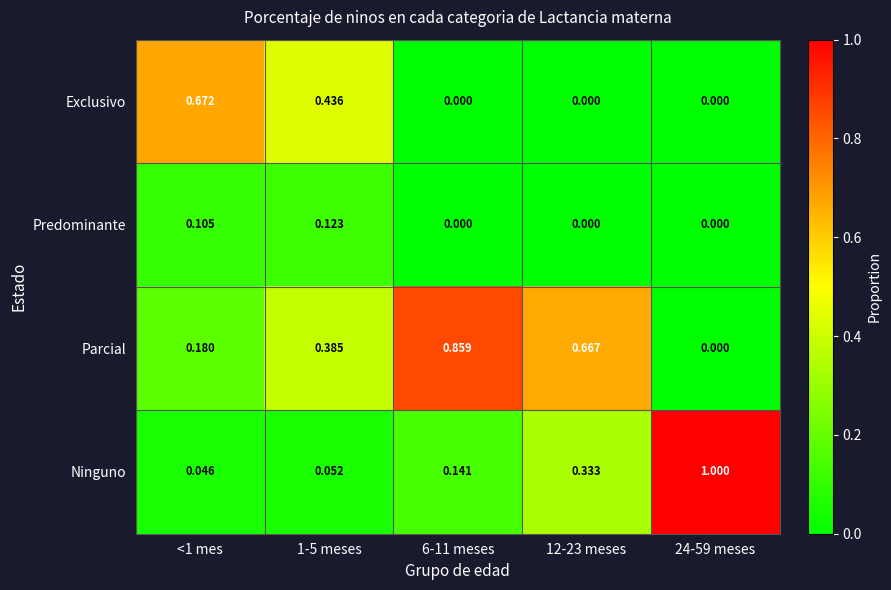

Is the value of Predominante at <1 mes greater than the value of Ninguno at 1-5 meses?

Yes